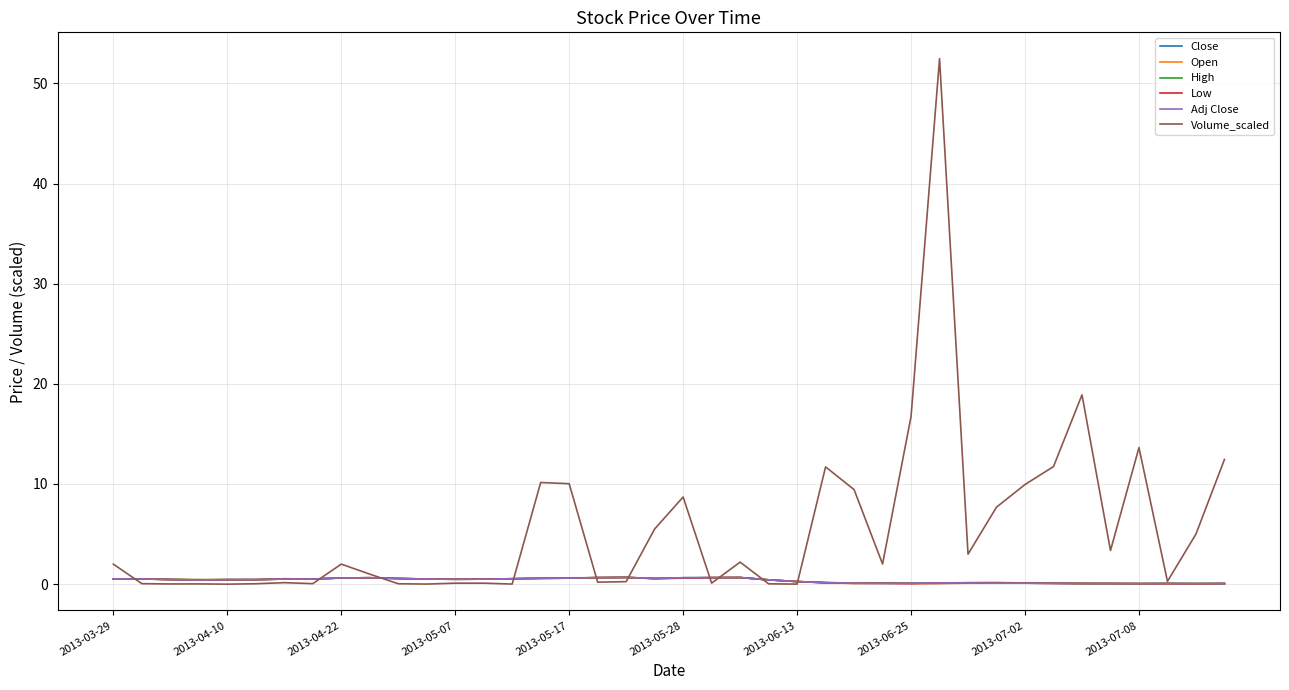

Between which two adjacent categories do Adj Close and Open first intersect?

18 and 19